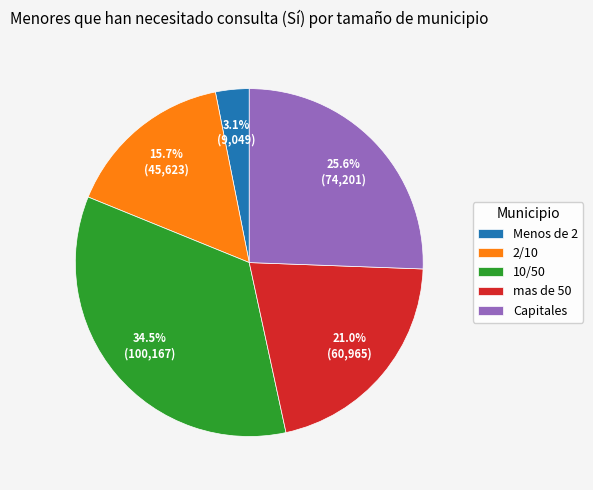

To the nearest percent, what percentage of the pie is Menos de 2?

3%